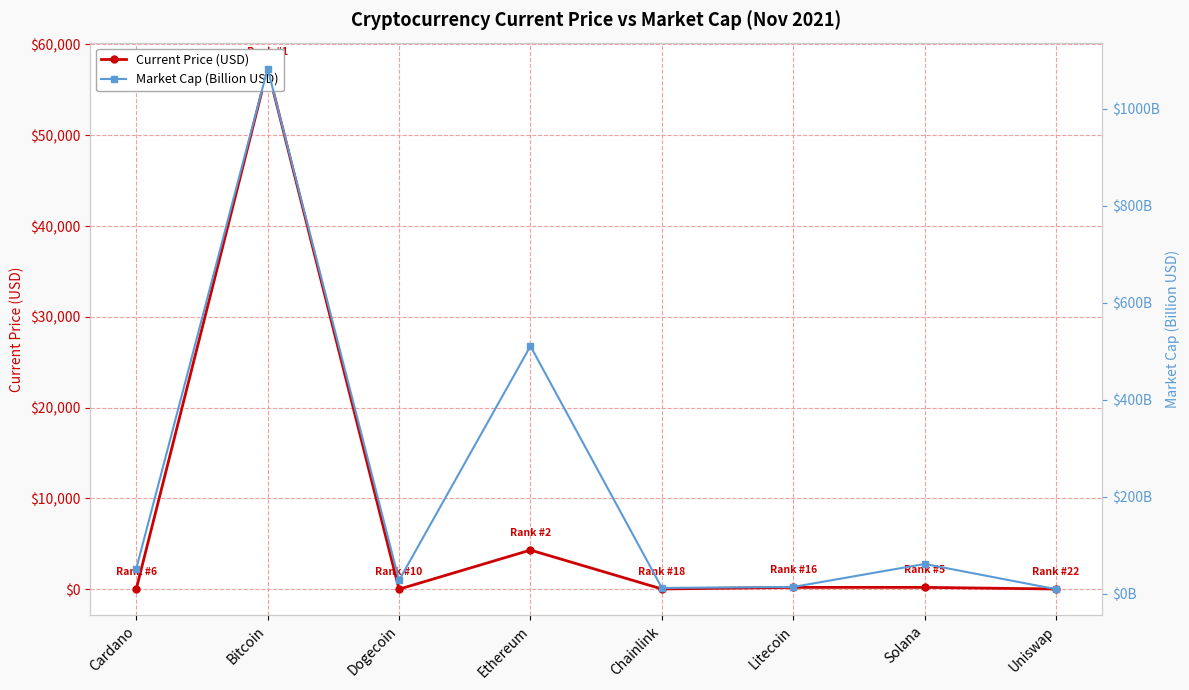

What is the average value of the Current Price (USD) series?

7761.8